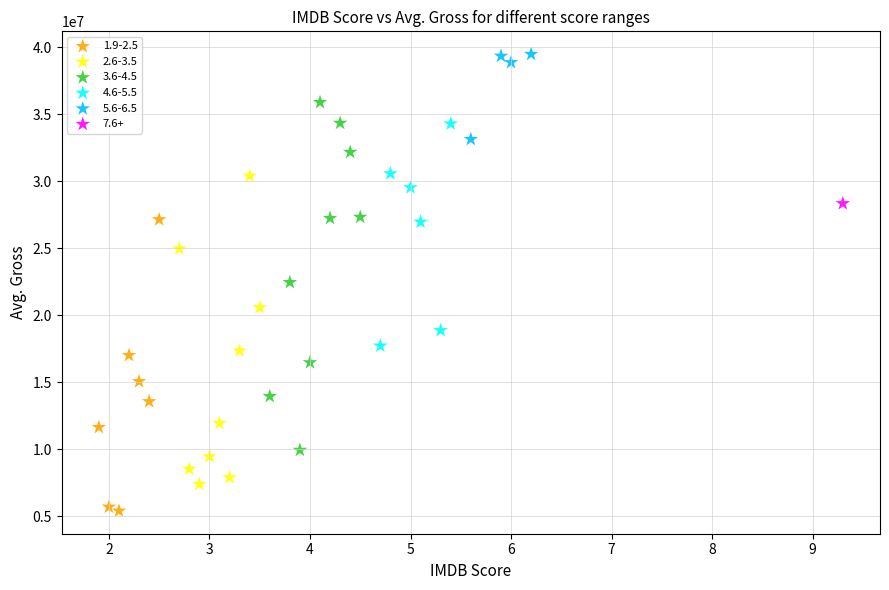

Which series contains the lowest Y value?

1.9-2.5